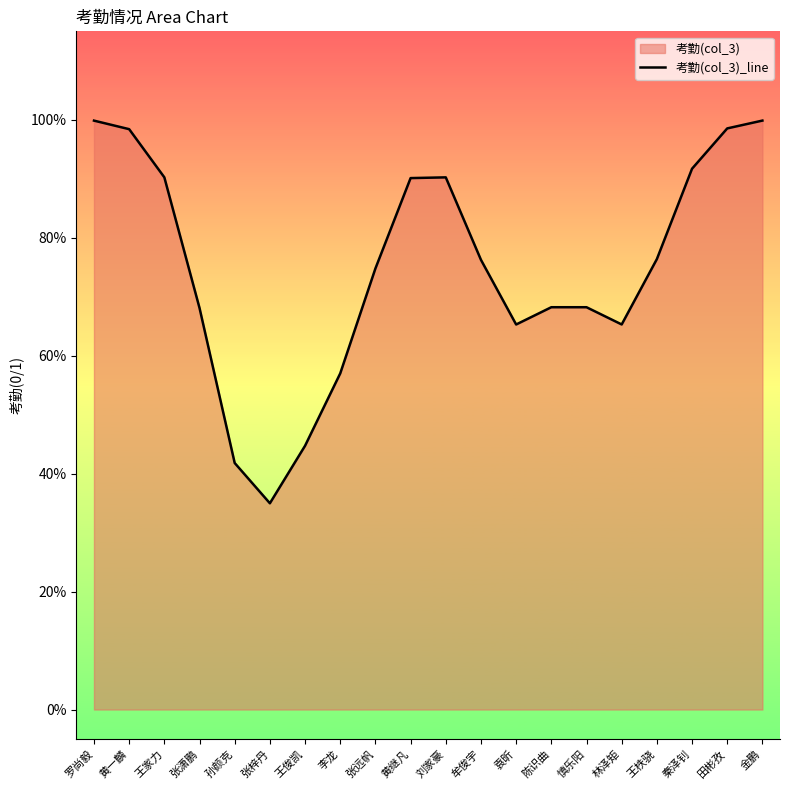

Rank the categories by value from lowest to highest.

张梓丹, 孙颜克, 王俊凯, 李龙, 袁昕, 林泽矩, 张潇鹏, 陈识曲, 慎乐阳, 张远帆, 牟俊宇, 王柣骁, 黄继凡, 刘家豪, 王家力, 秦泽钊, 黄一麟, 田彬孜, 罗尚毅, 金鹏